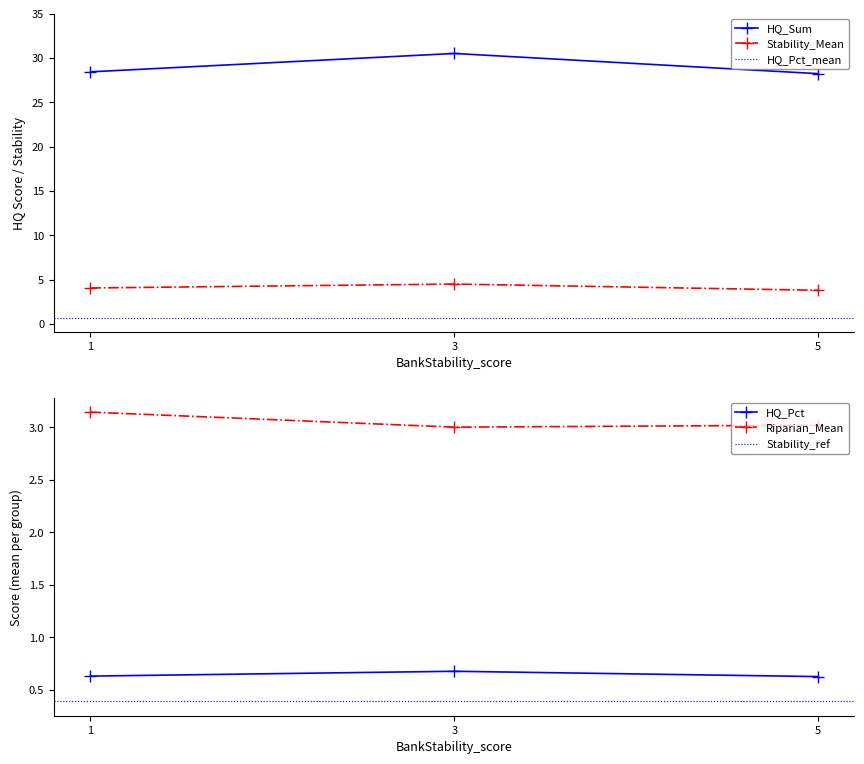

The value of Flow-SummerBaseFlow_score at 5 is 4.2. True or false?

False